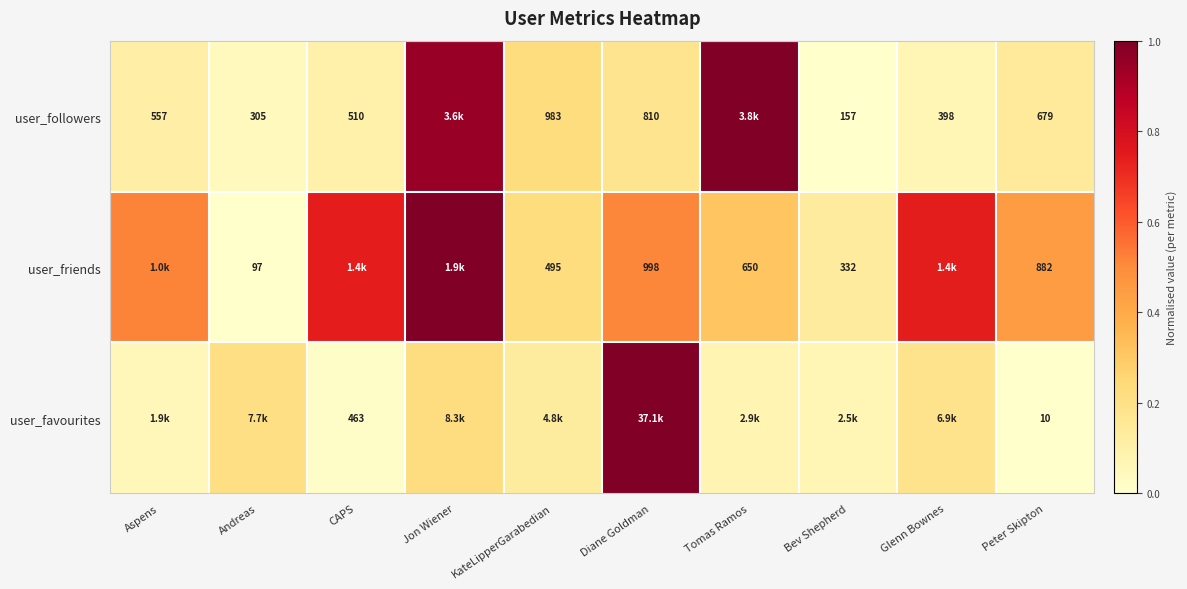

Is the value of user_followers at Andreas greater than the value of user_friends at Tomas Ramos?

No